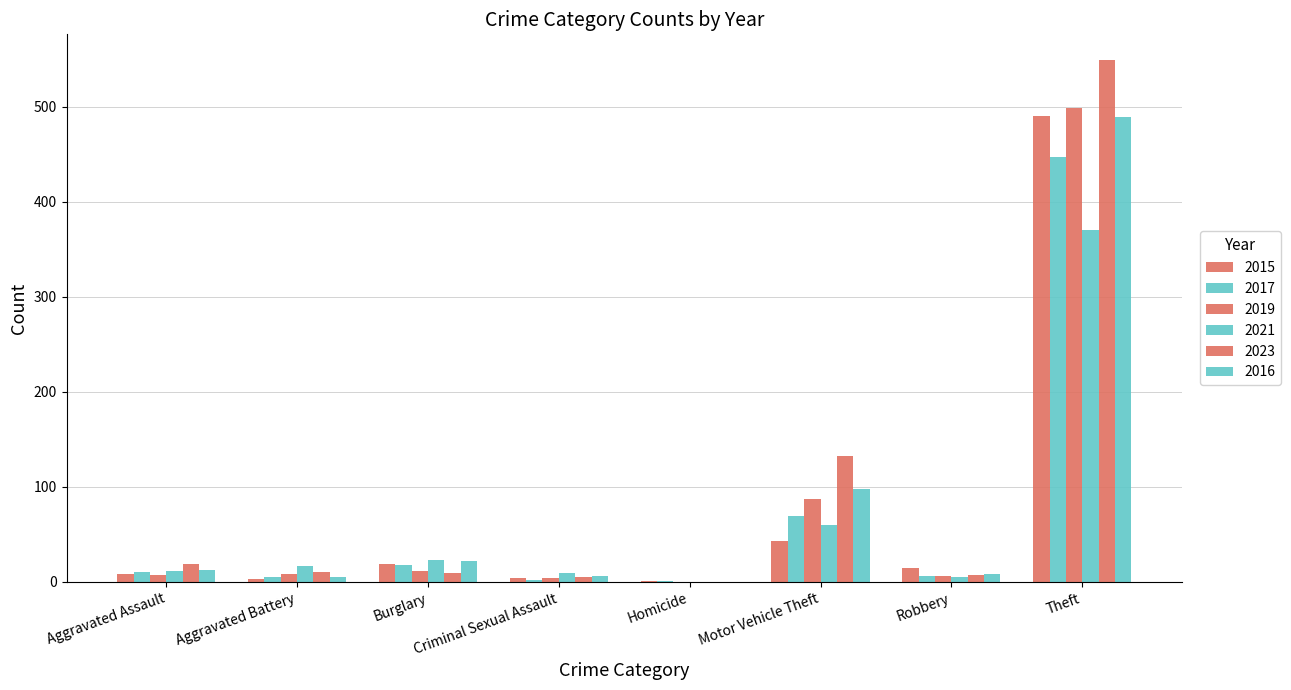

Which series has the largest total across all categories?

2023